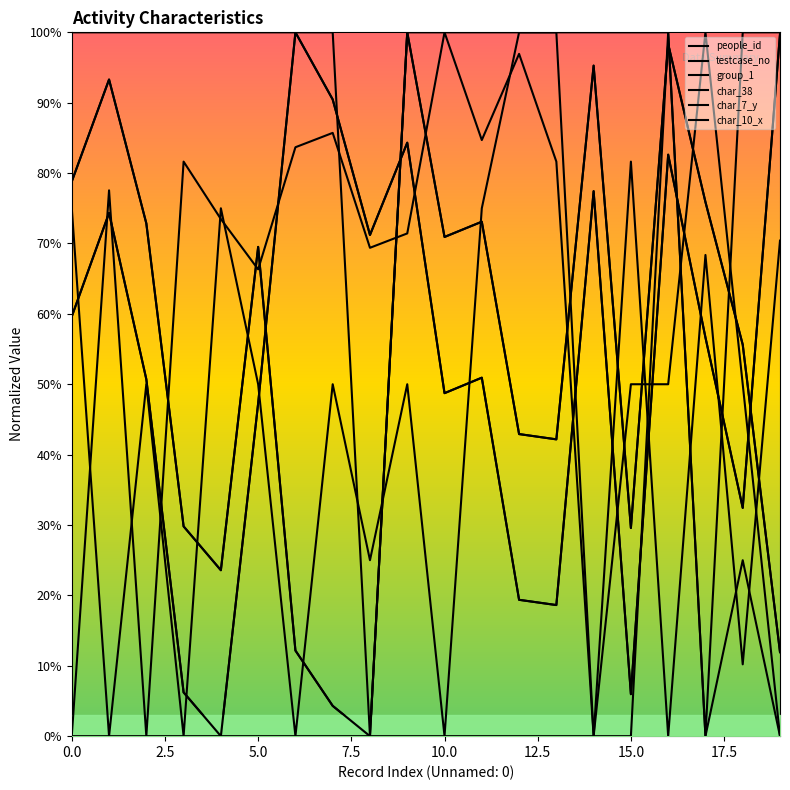

At how many categories does at least one series exceed 0?

20